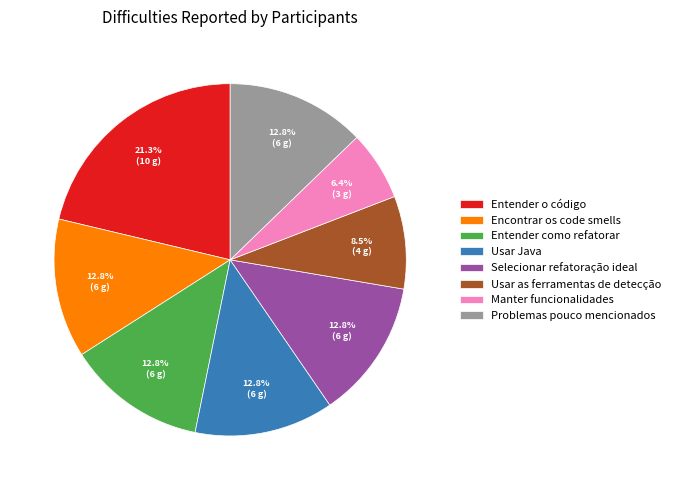

Which has a higher value, Manter funcionalidades or Entender o código?

Entender o código